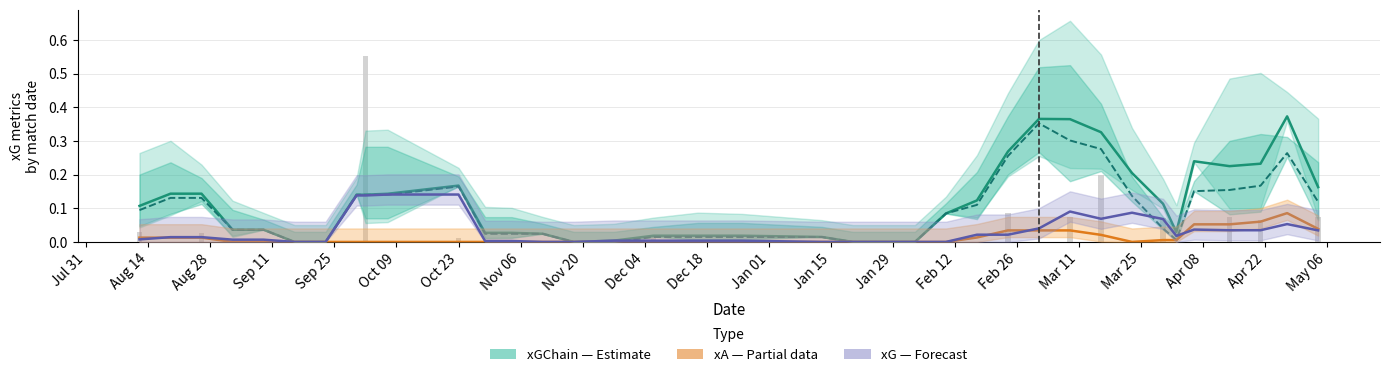

Is it true that xGBuildup (Estimate) equals 0.1 at Aug 28?

False